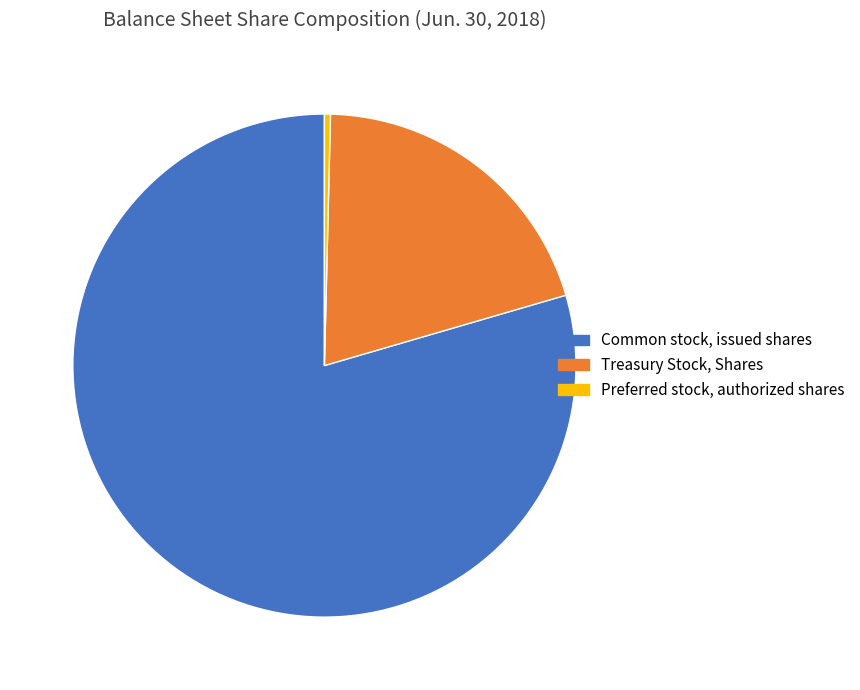

How many segments does this pie chart have?

3